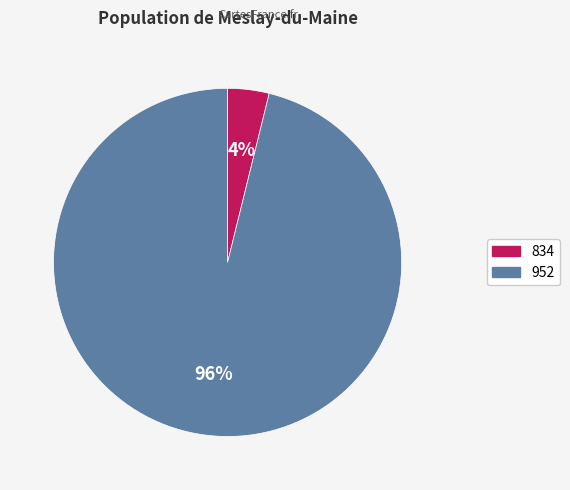

To the nearest percent, what percentage of the pie is 952?

96%